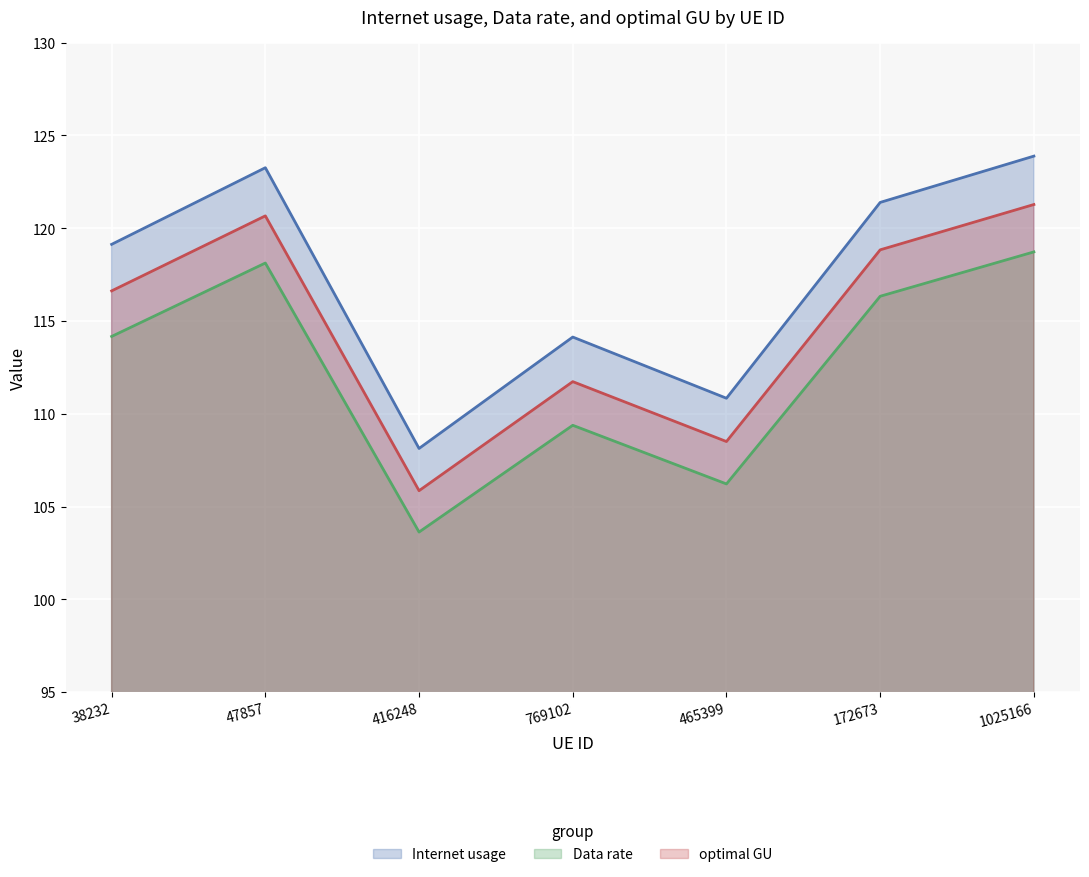

Between 172673 and 1025166, which series saw the biggest shift?

Internet usage